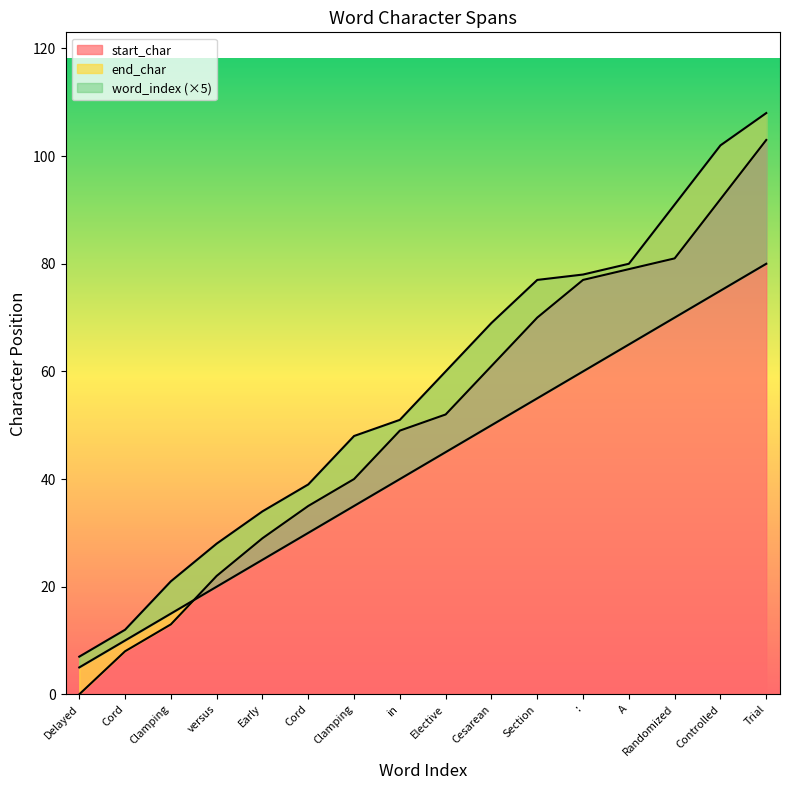

Rank the series at Randomized from highest to lowest value.

end_char, start_char, word_index